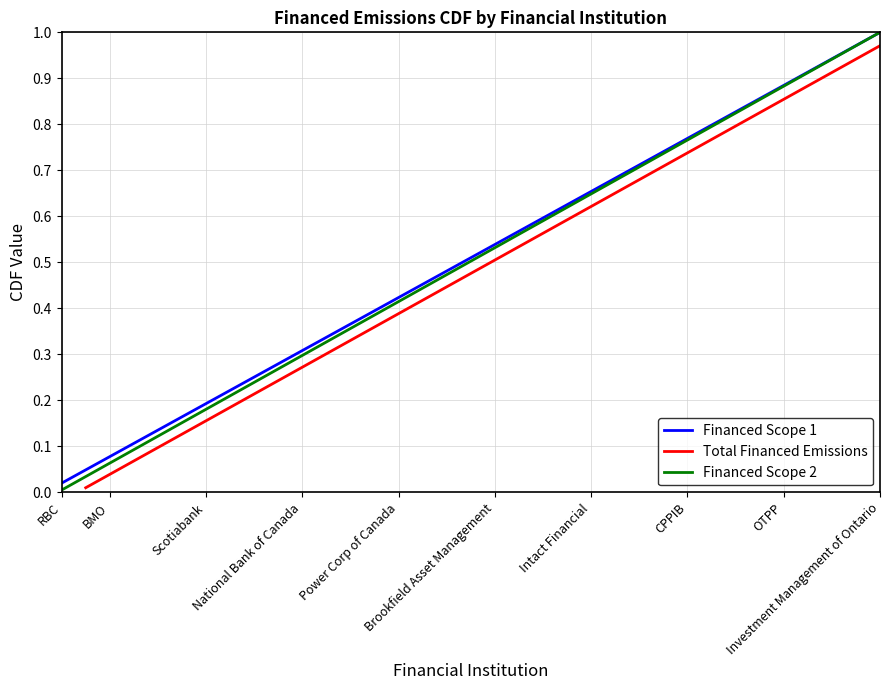

True or false: Financed Scope 1 has more than 1 interior local peaks.

False